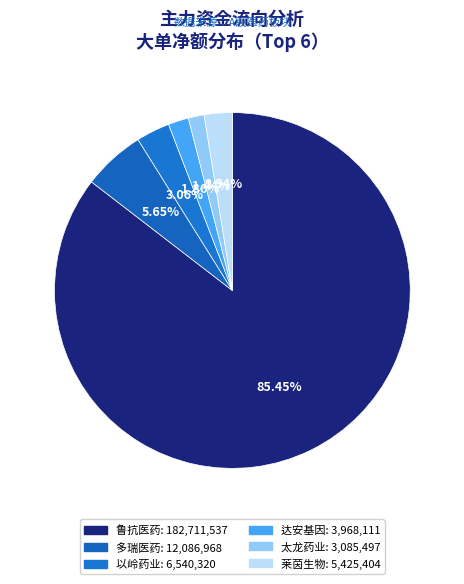

What is the change in value from 鲁抗医药 to 以岭药业?

-176171217